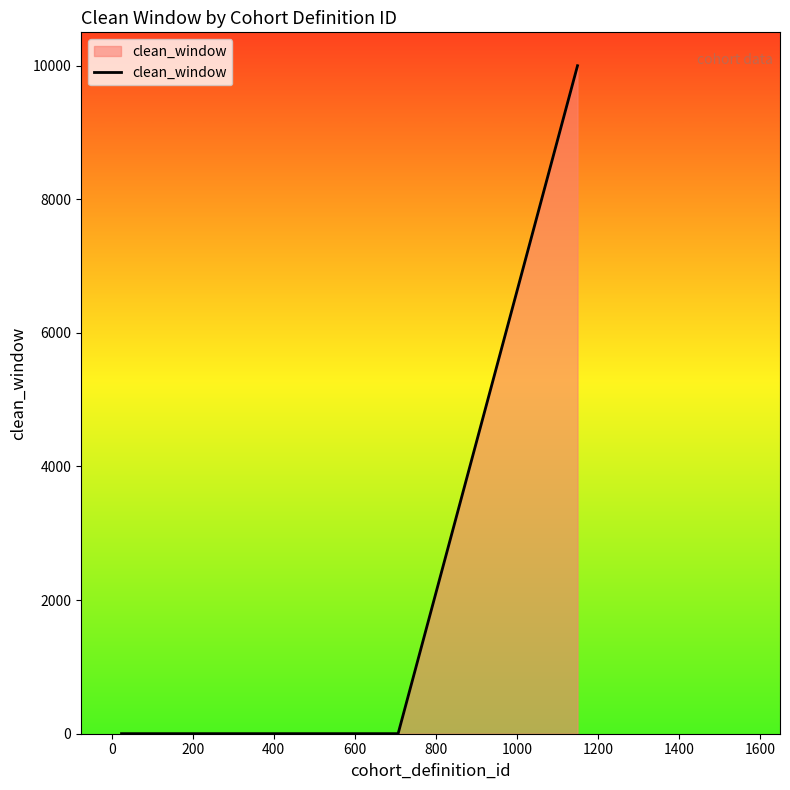

What is the maximum value shown in the chart?

9999